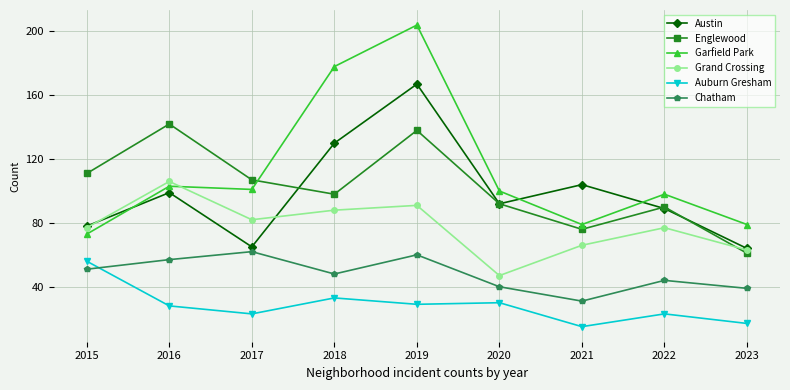

How many interior local valleys does the Grand Crossing series have?

2